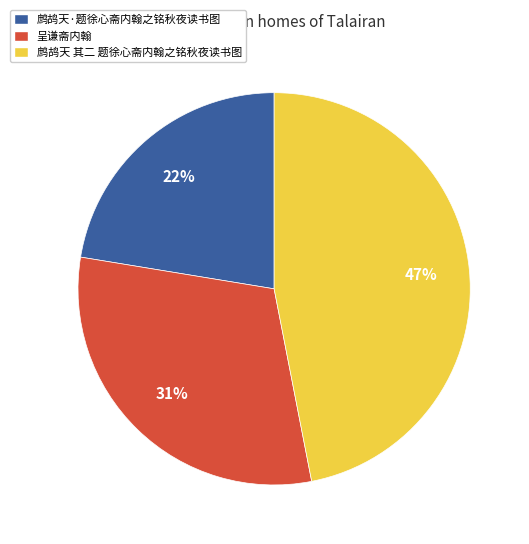

Is it true that 呈谦斋内翰 is 16% of the pie?

False